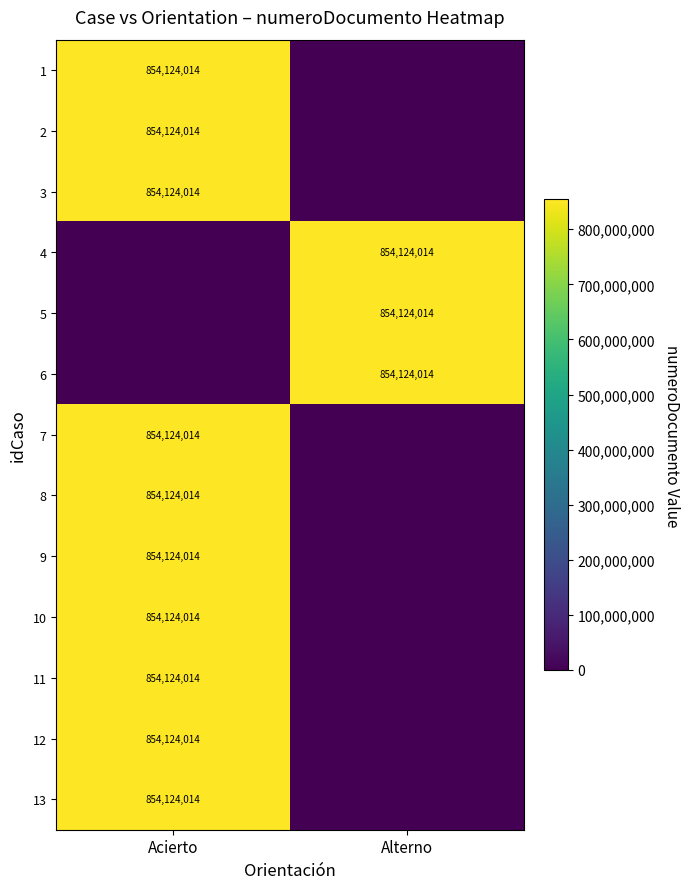

How many series are shown in this chart?

13